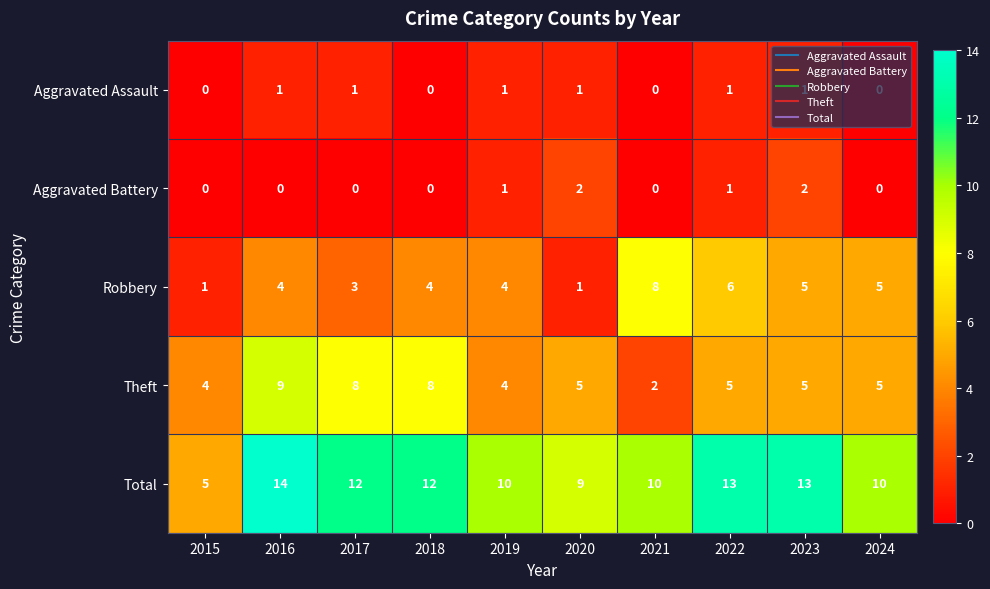

Is it true that Robbery equals 1 at 2016?

False